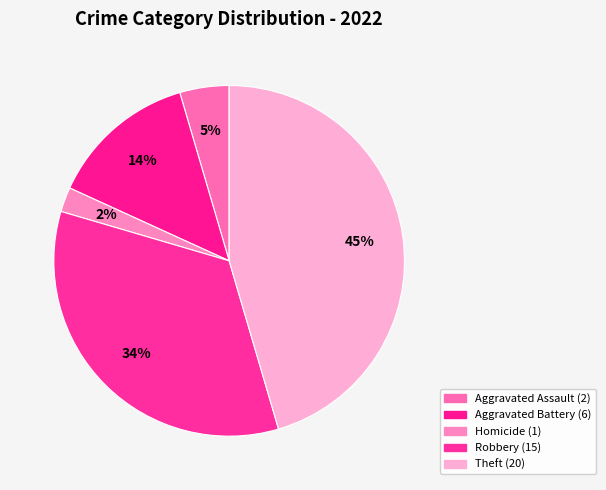

How many slices are in this pie chart?

5